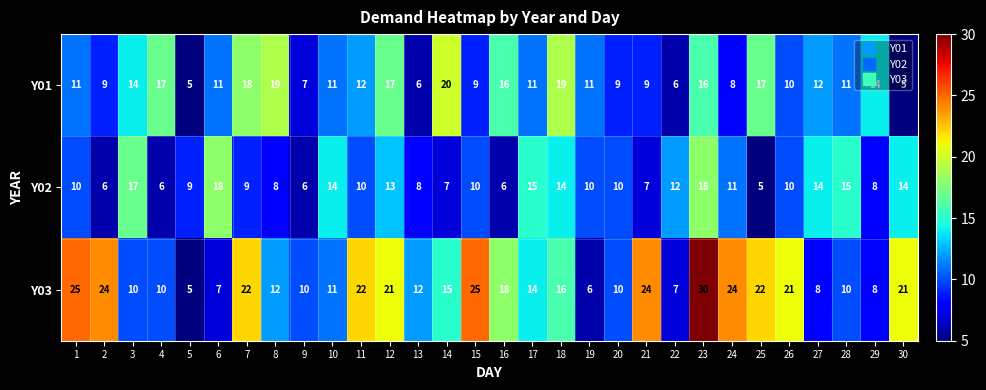

How many distinct data groups are displayed?

3